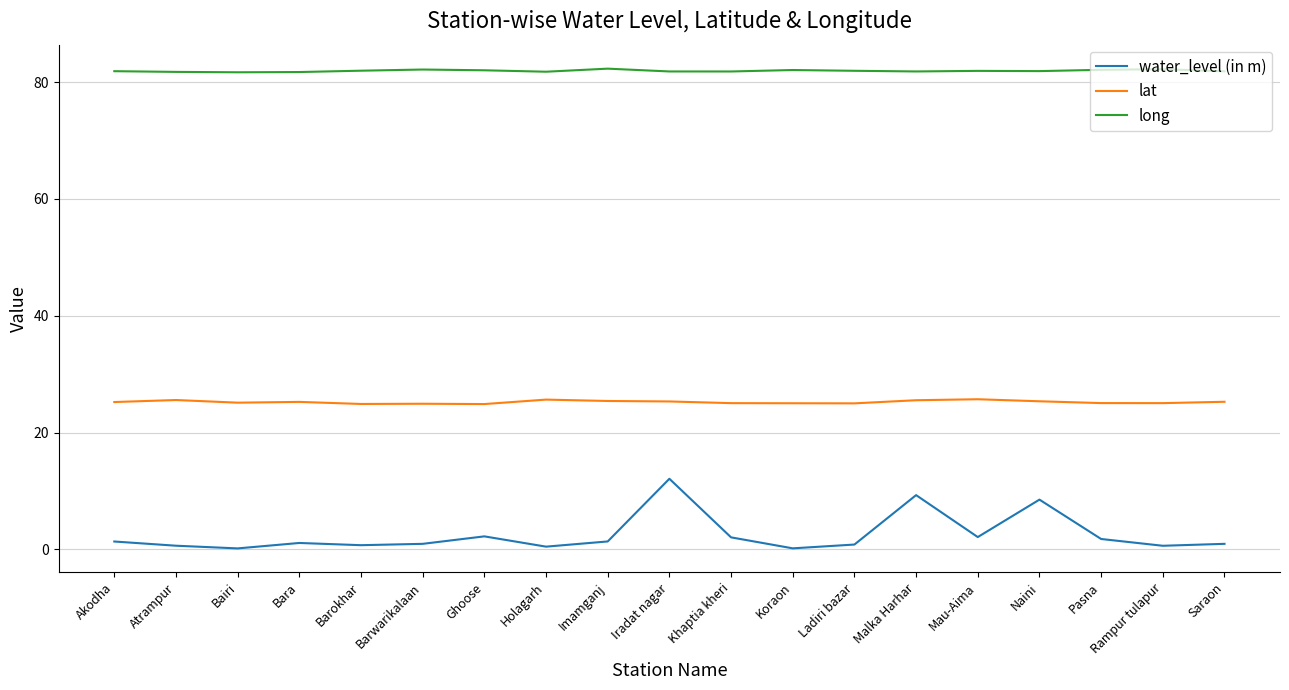

What is the average value of the water_level (in m) series?

2.5